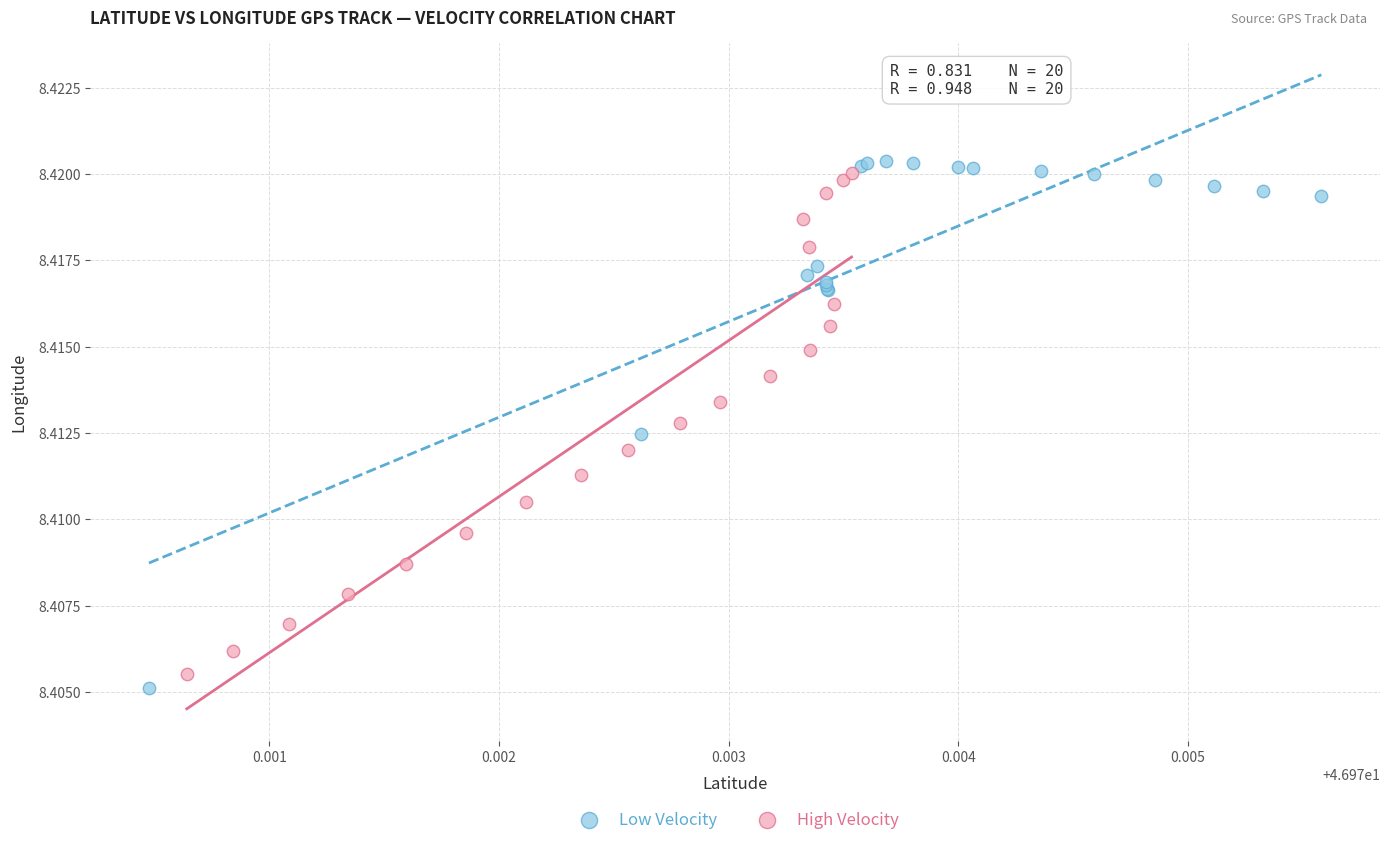

Which series has the widest spread of Y values?

Low Velocity